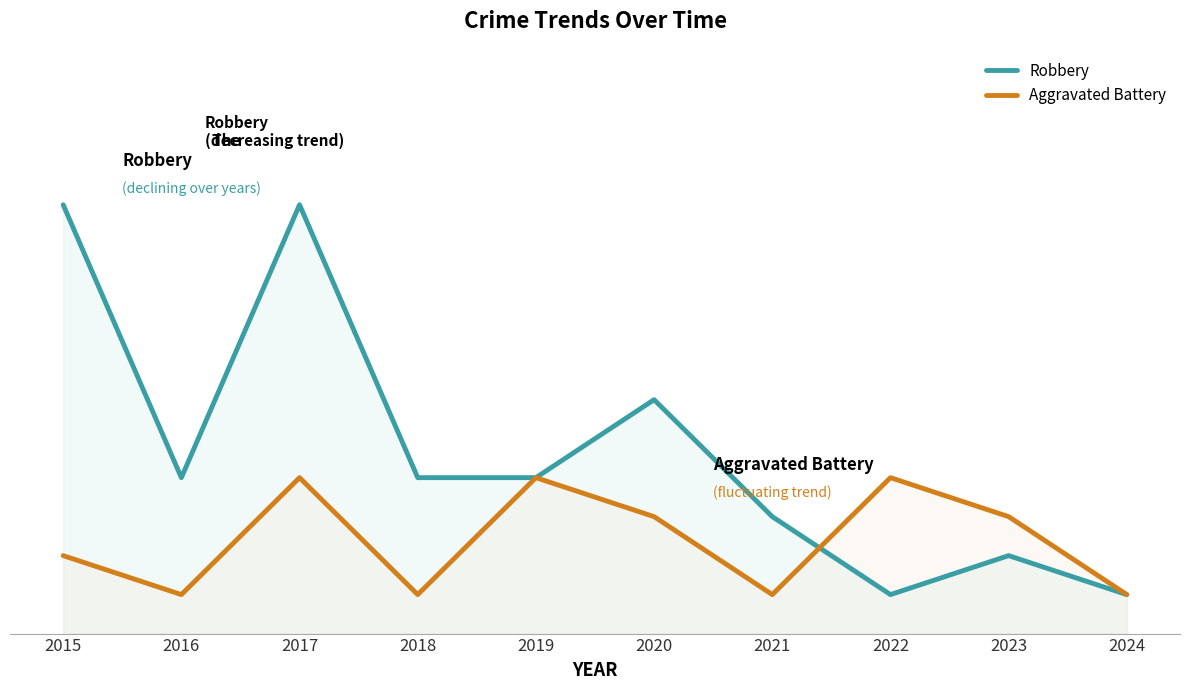

True or false: Robbery and Aggravated Battery cross at least once.

True